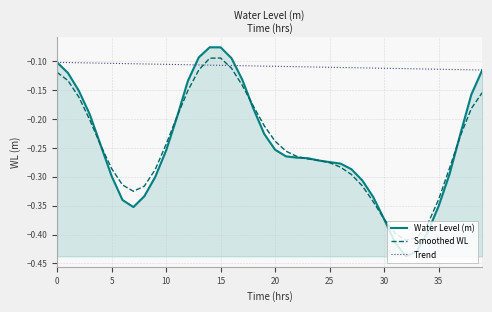

Which series has the widest spread of values?

Water Level (m)